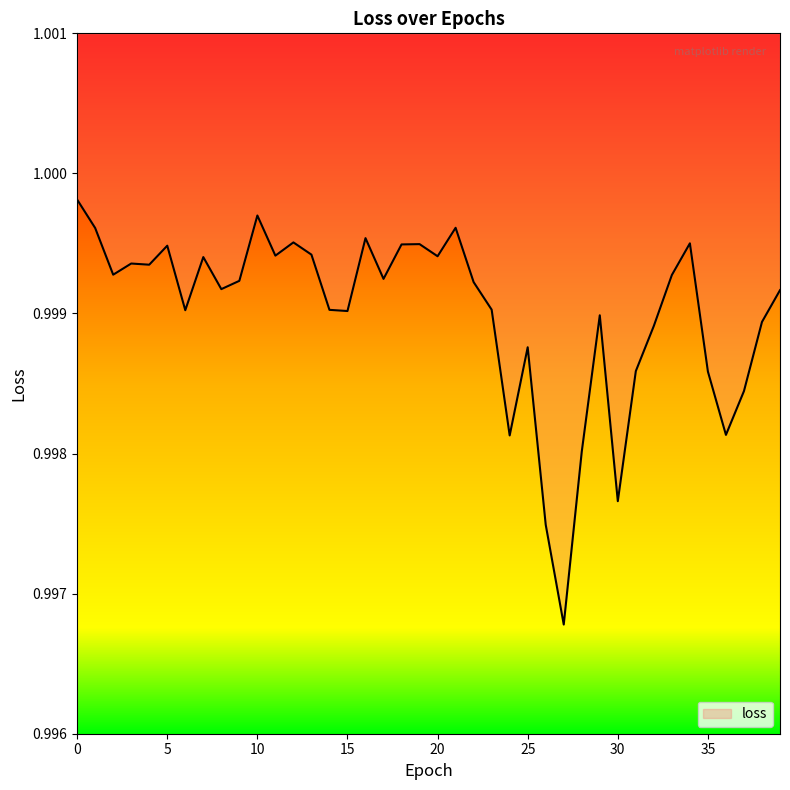

What is the sum of the values at 33 and 39?

2.0